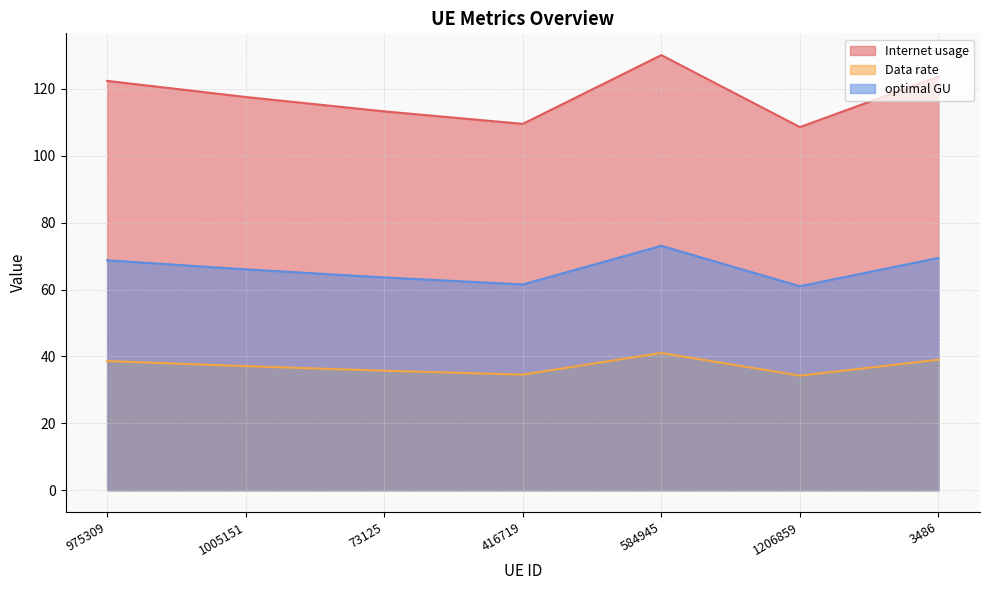

How many series are shown in this chart?

3